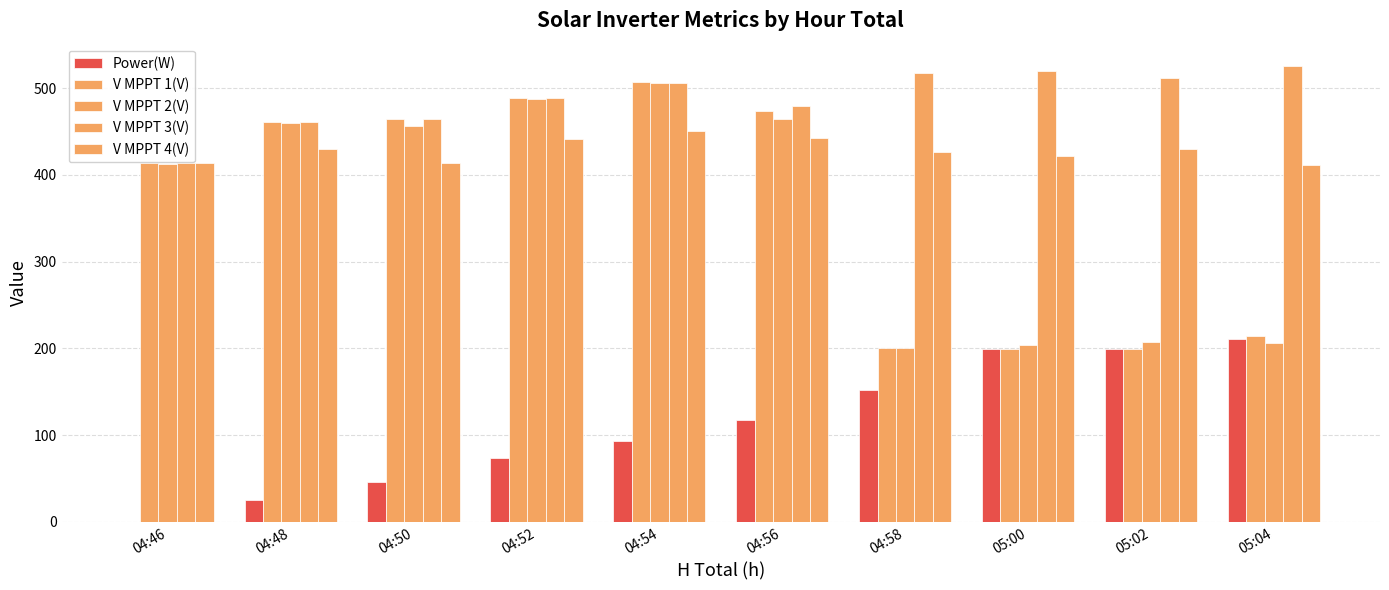

Are the bars grouped side by side (vs. stacked)?

Yes